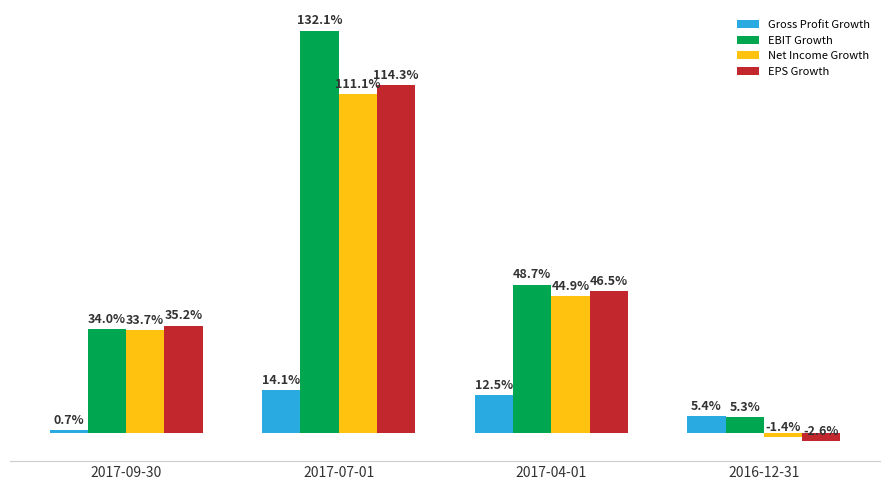

Are the bars horizontal?

No